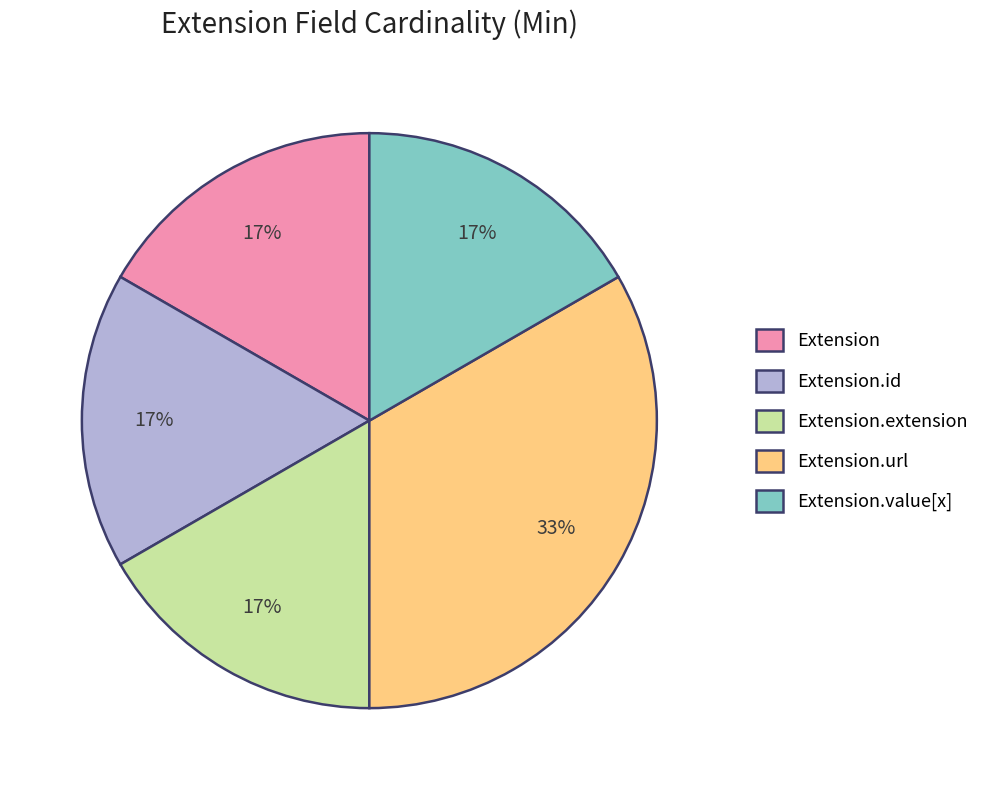

True or false: Extension.extension accounts for 1% of the total.

False